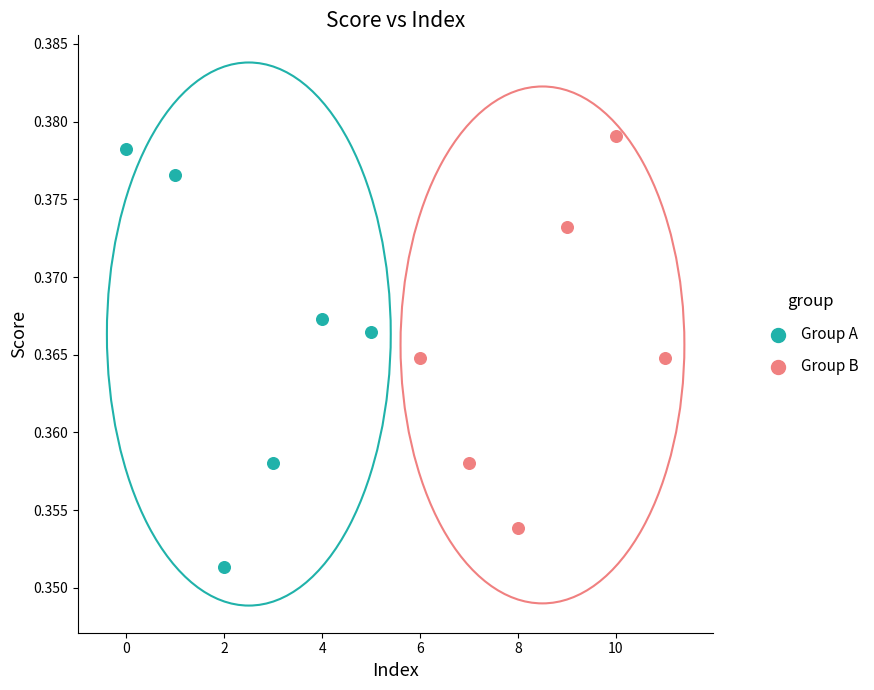

Which series reaches the minimum Y coordinate?

Group A